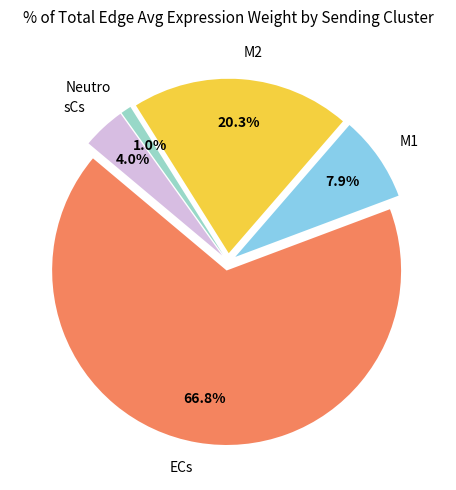

Count the number of slices in the pie.

5